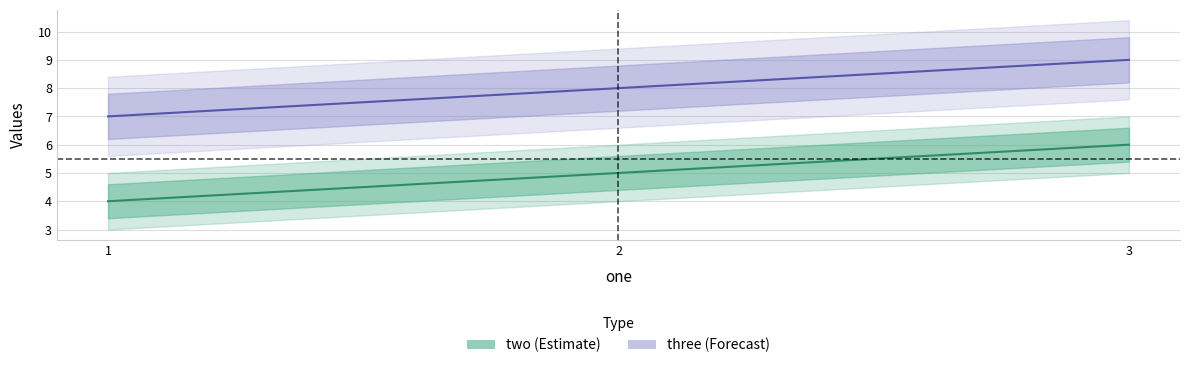

At which label is three closest to 8?

2